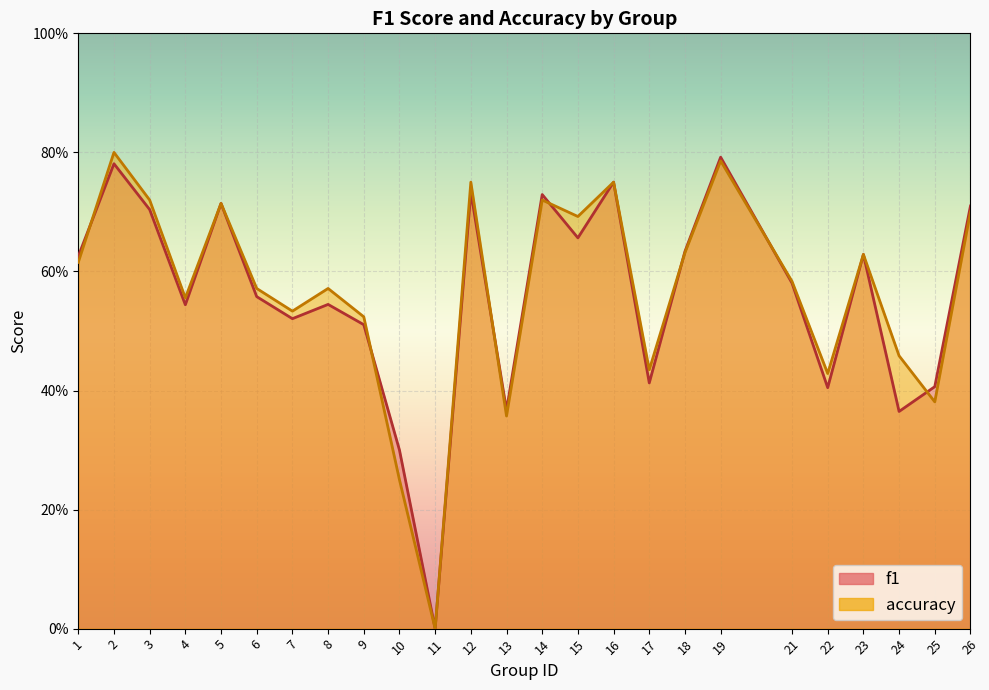

Which series ends up on top after the final intersection of f1 and accuracy?

f1